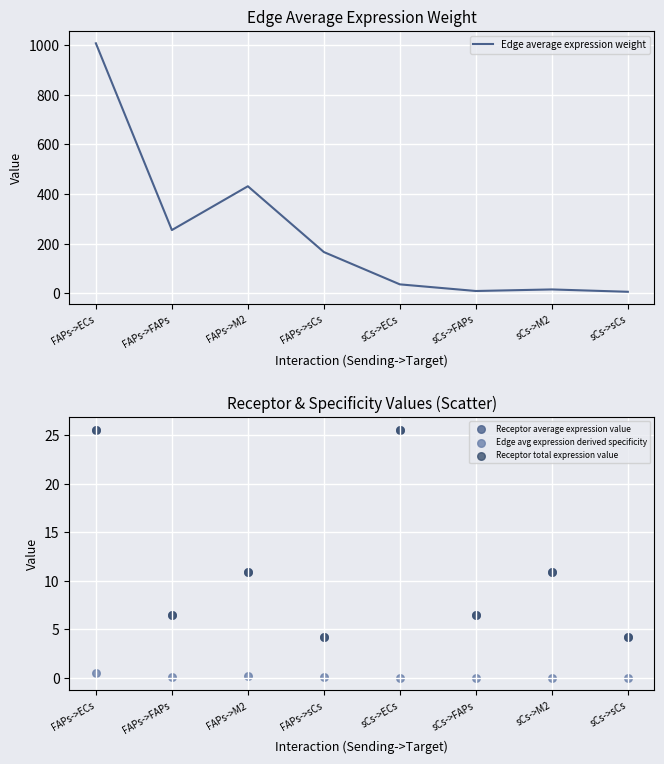

At which category is the sum across all series the highest?

FAPs->ECs